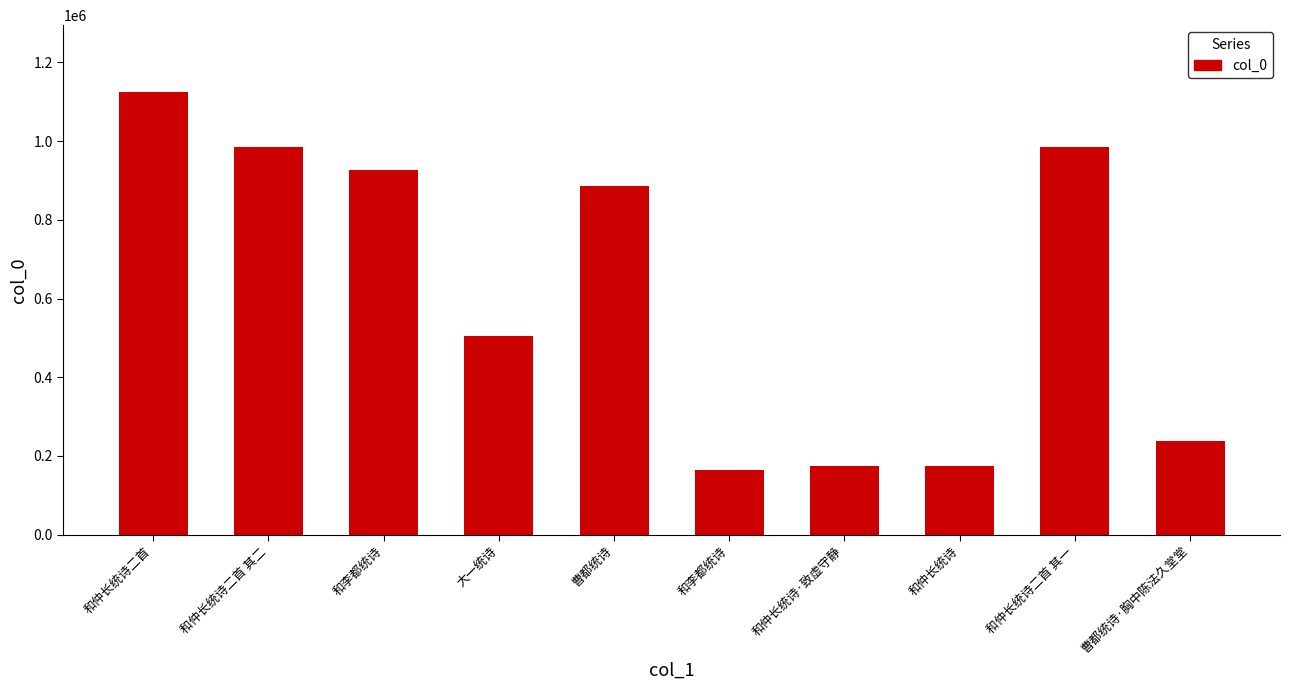

How many distinct data groups are displayed?

1